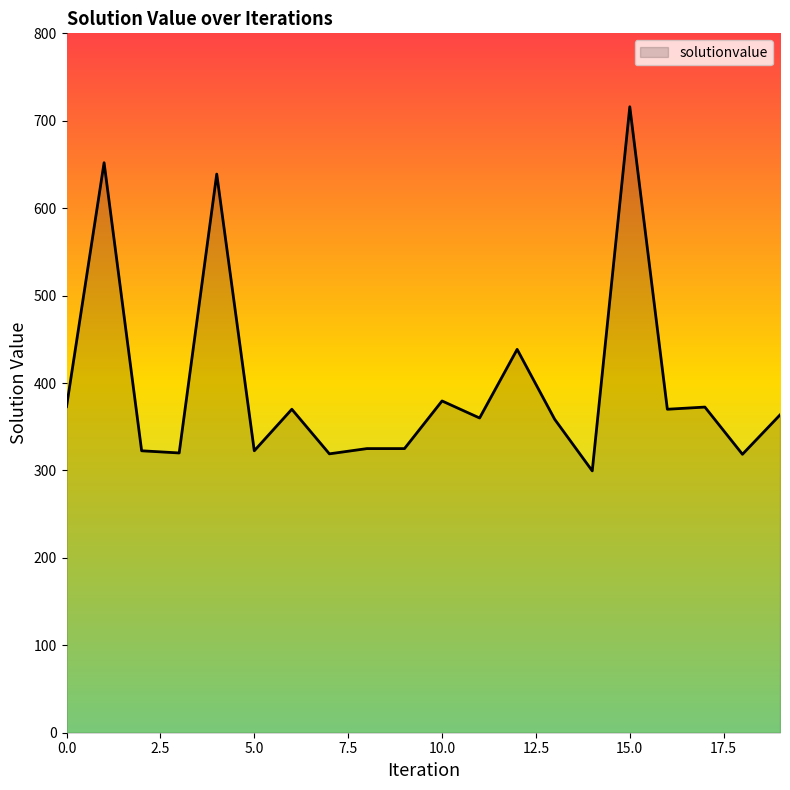

What is the difference between the maximum and minimum values?

416.5